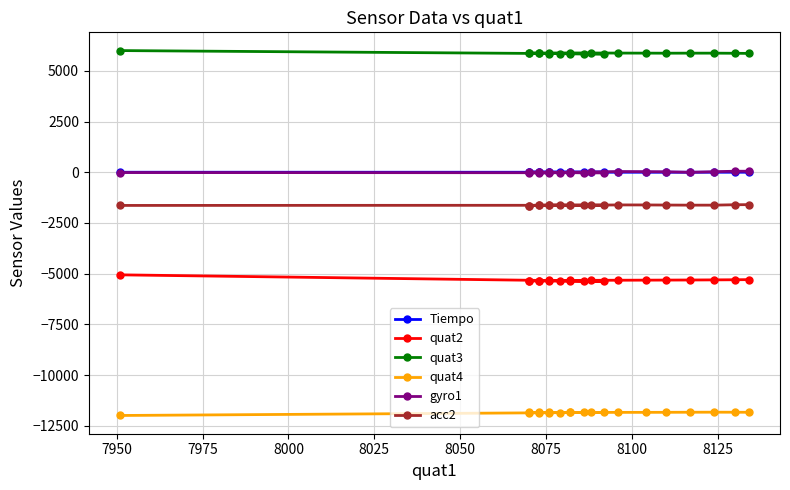

What is the greatest value displayed?

5996.0